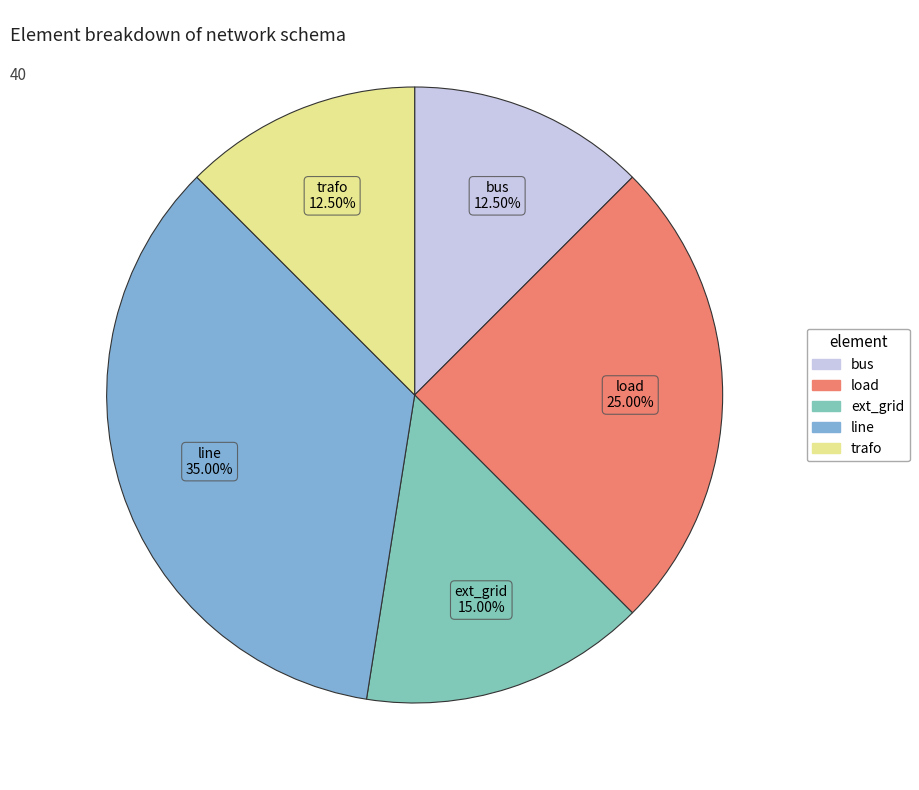

Is there any slice that represents more than half of the pie?

No